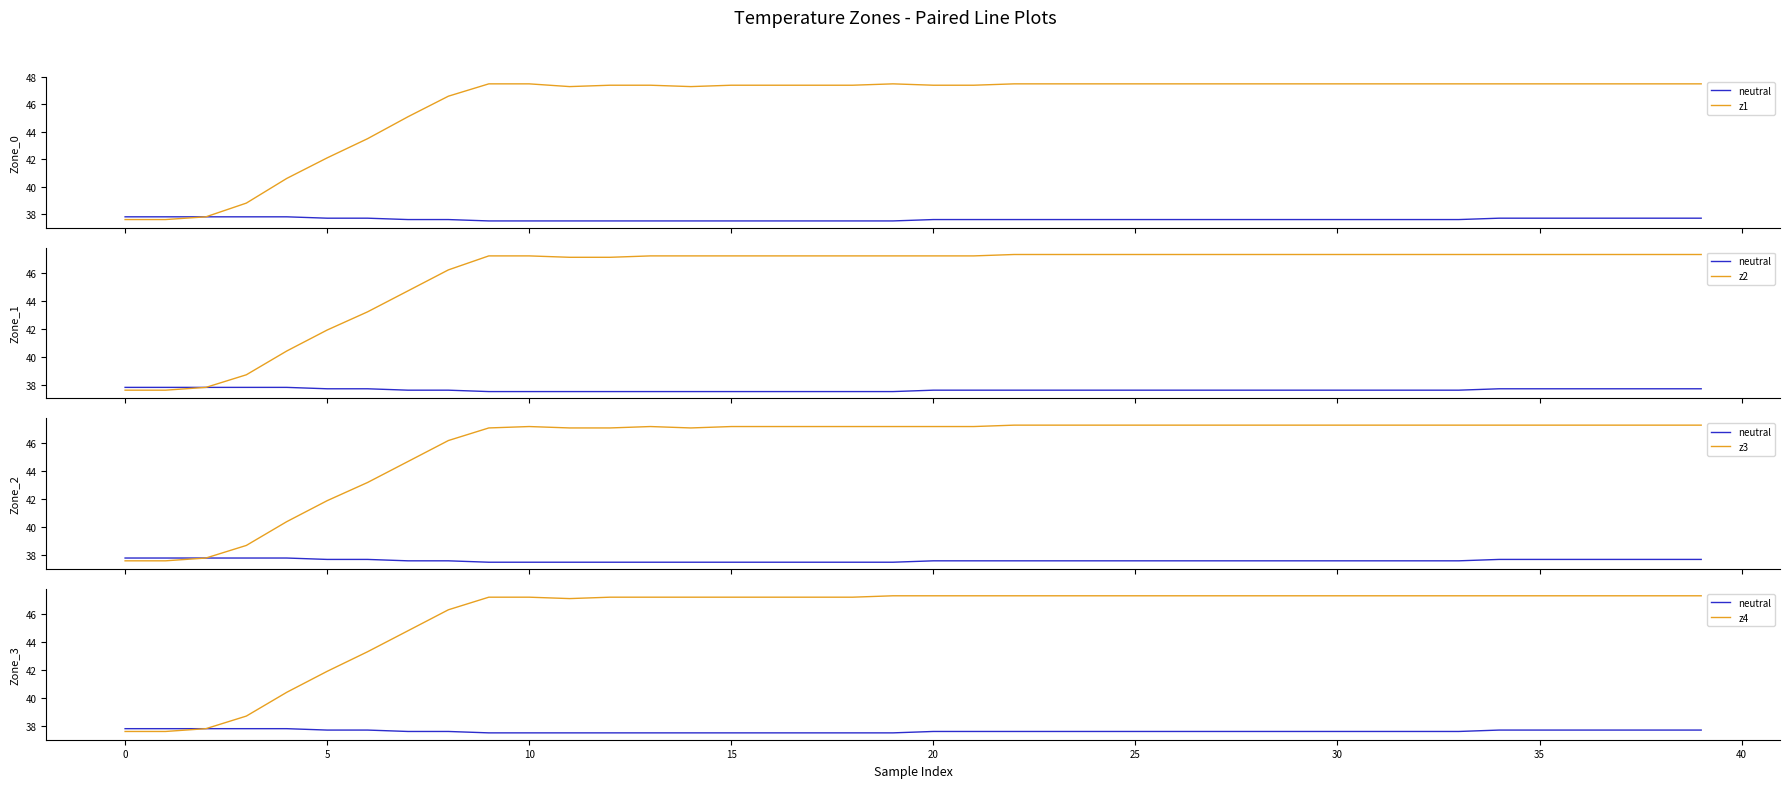

True or false: neutral has more than 1 points higher than both neighbors.

False